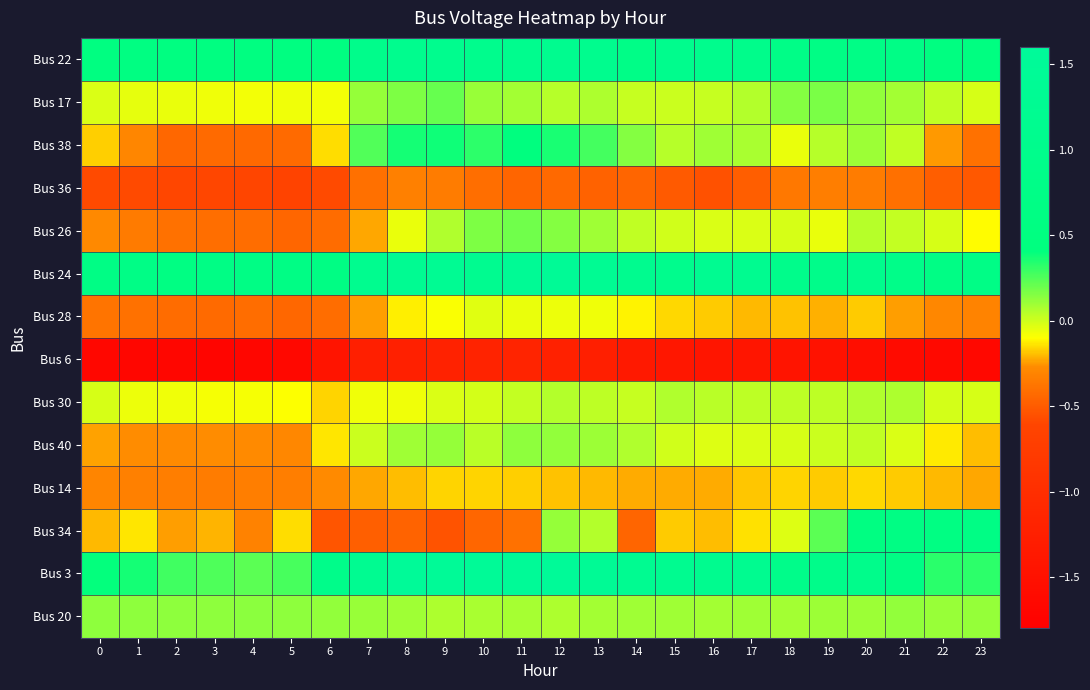

How many categories are shown in the chart?

24